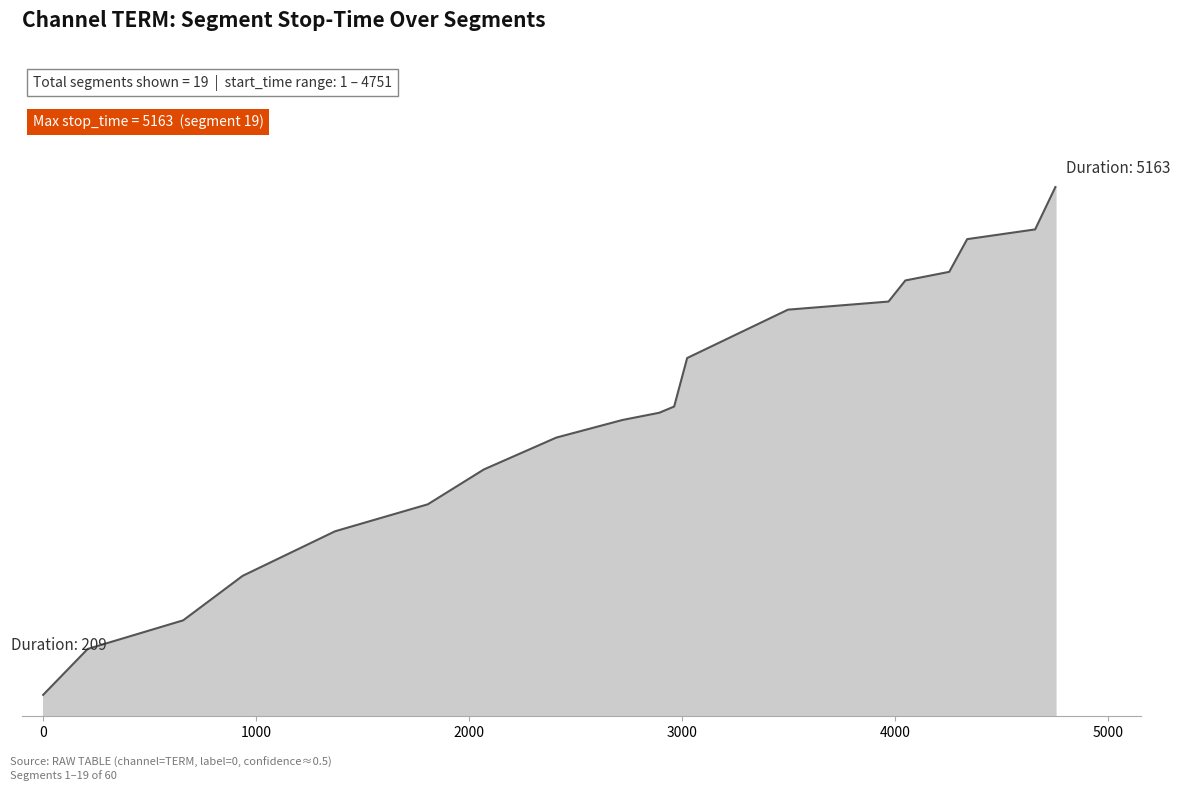

What is the sum of all values?

55710